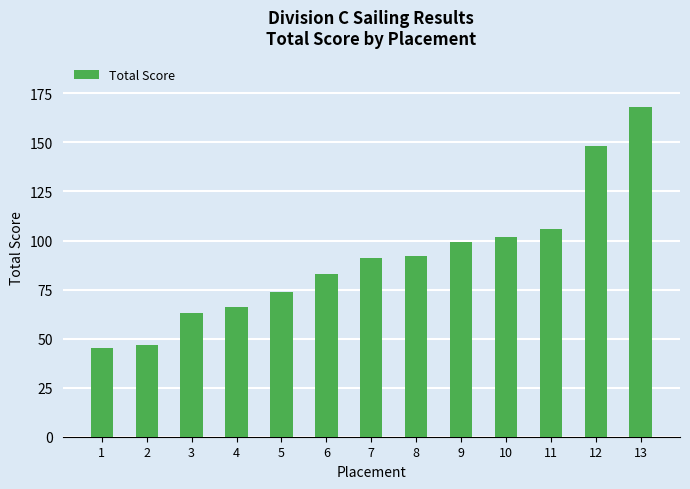

How many bars are there in total?

13